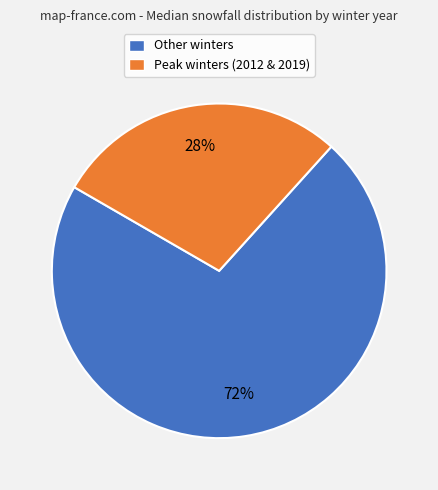

To the nearest percent, what is the combined percentage of Peak winters (2012 & 2019) and Other winters?

100%